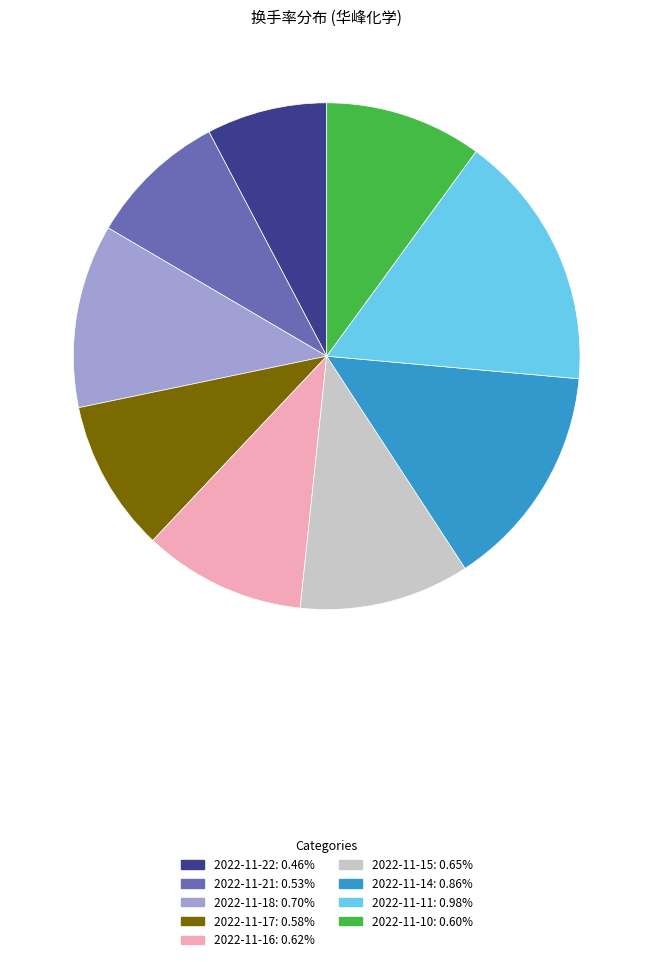

Between 2022-11-17 and 2022-11-21, which is larger?

2022-11-17